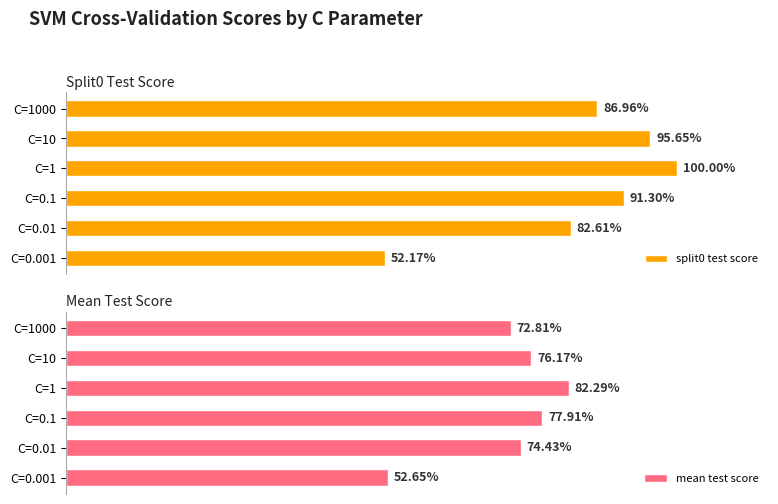

What is the average value of the split0 test score series?

0.8